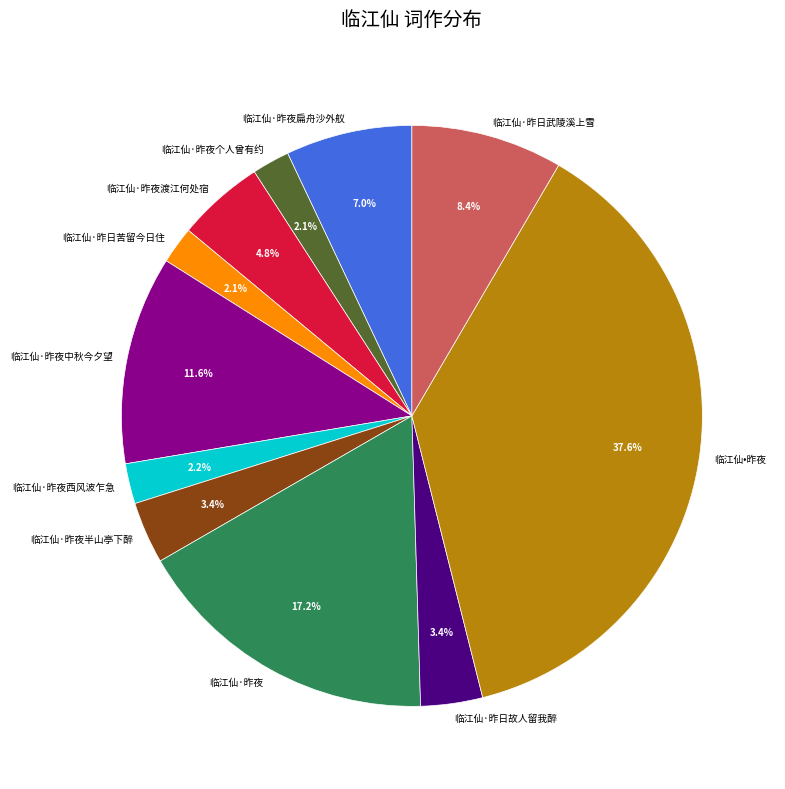

Which category has the biggest portion of the pie?

临江仙•昨夜